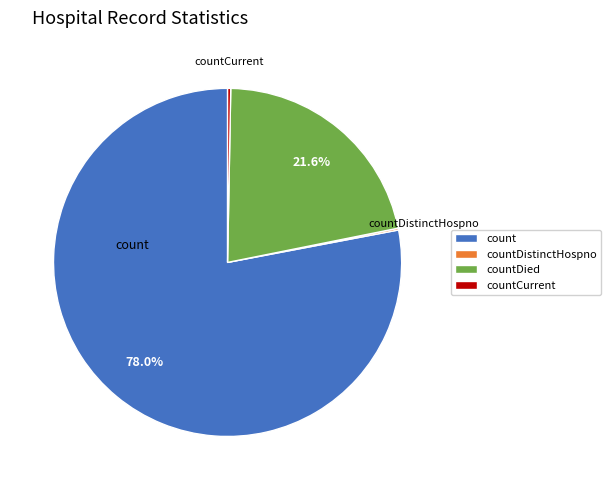

What is the largest slice in the pie chart?

count